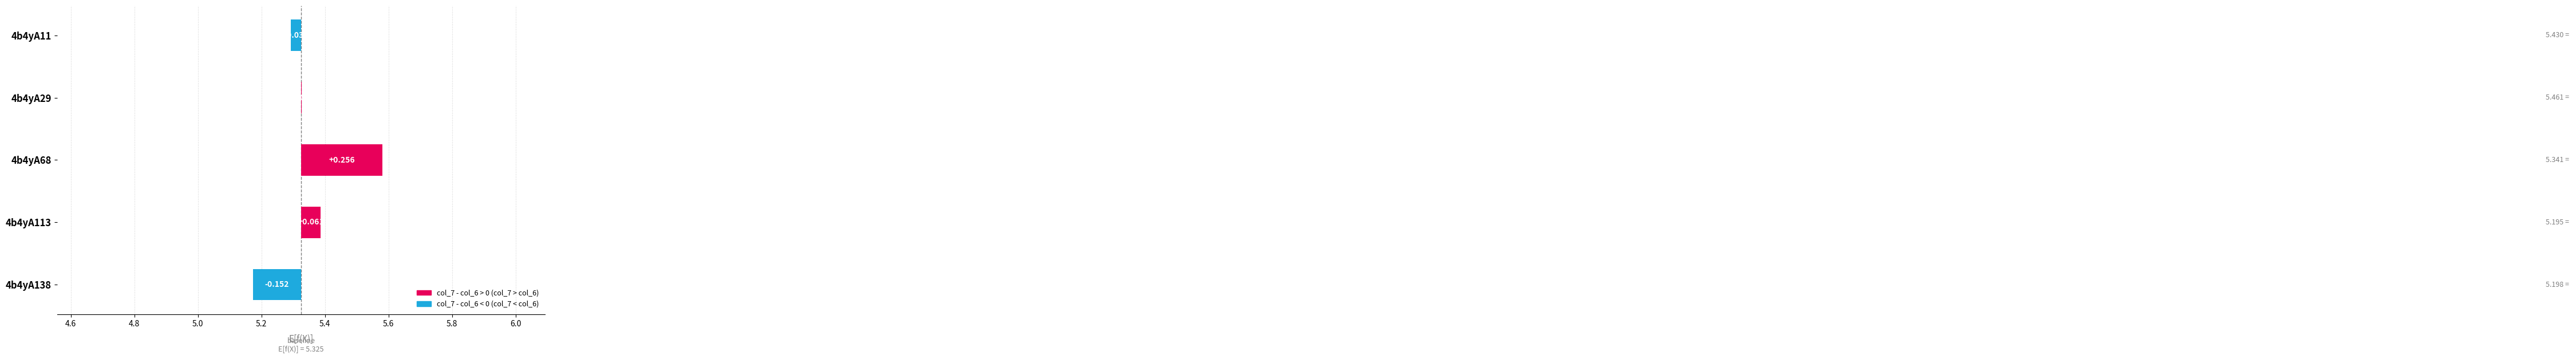

True or false: col_6 has a value of 5.4 at 4b4yA11.

True